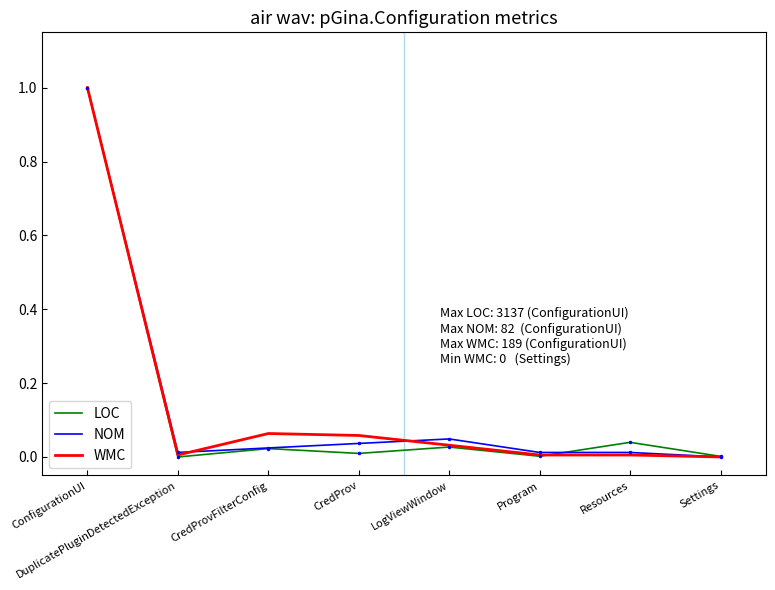

What is the maximum value shown in the chart?

1.0